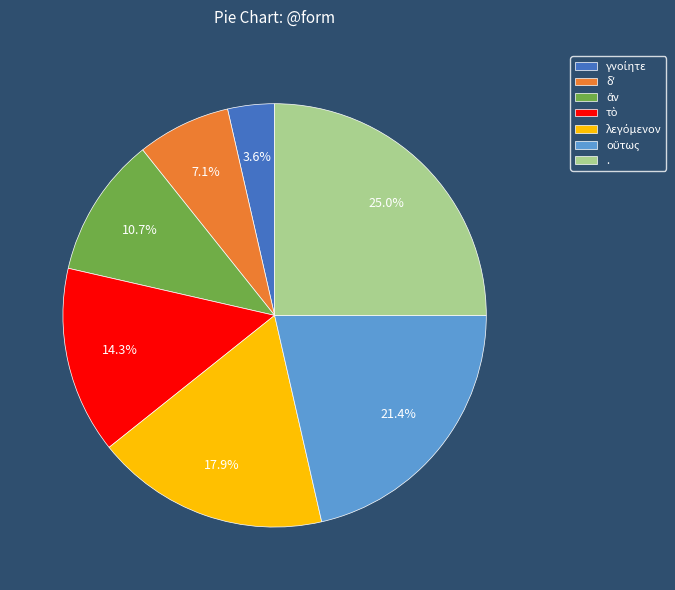

Does any single category account for the majority?

No